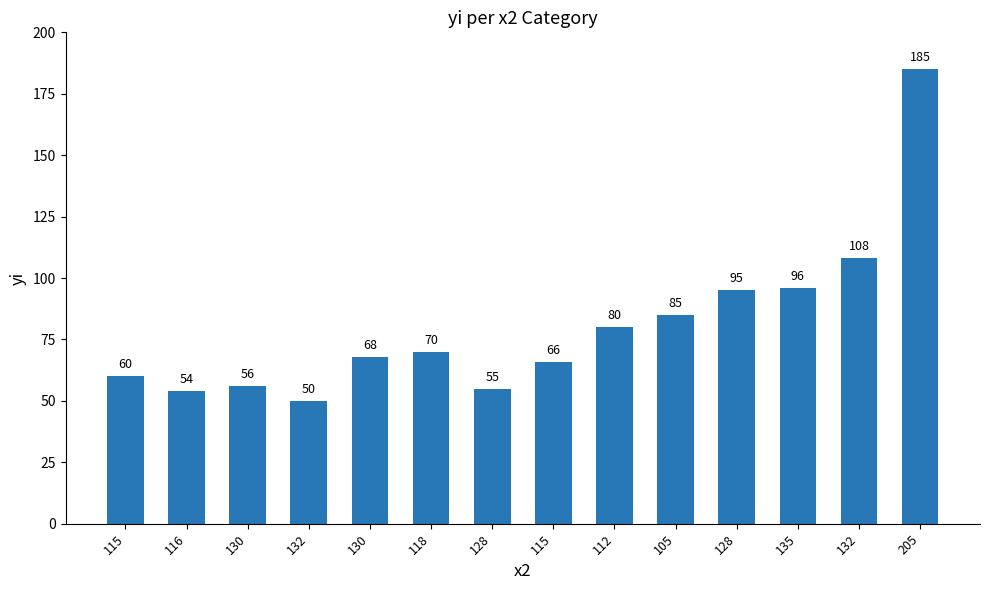

Which has a higher value, 115 or 132?

132